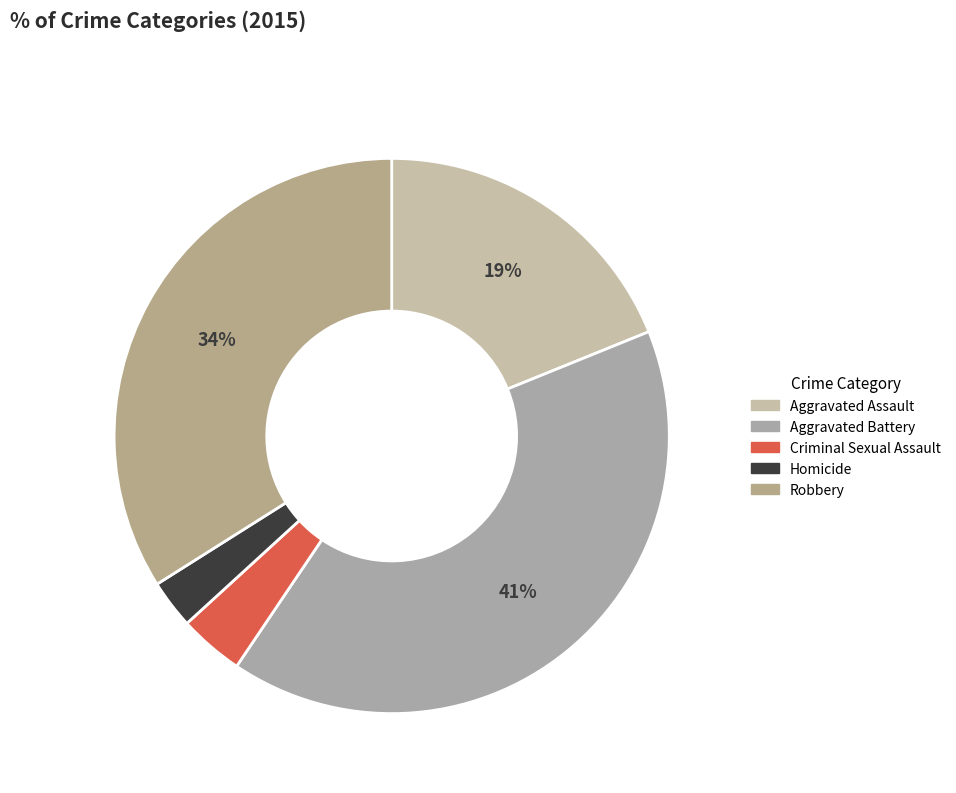

To the nearest percent, what is the average slice percentage?

20%